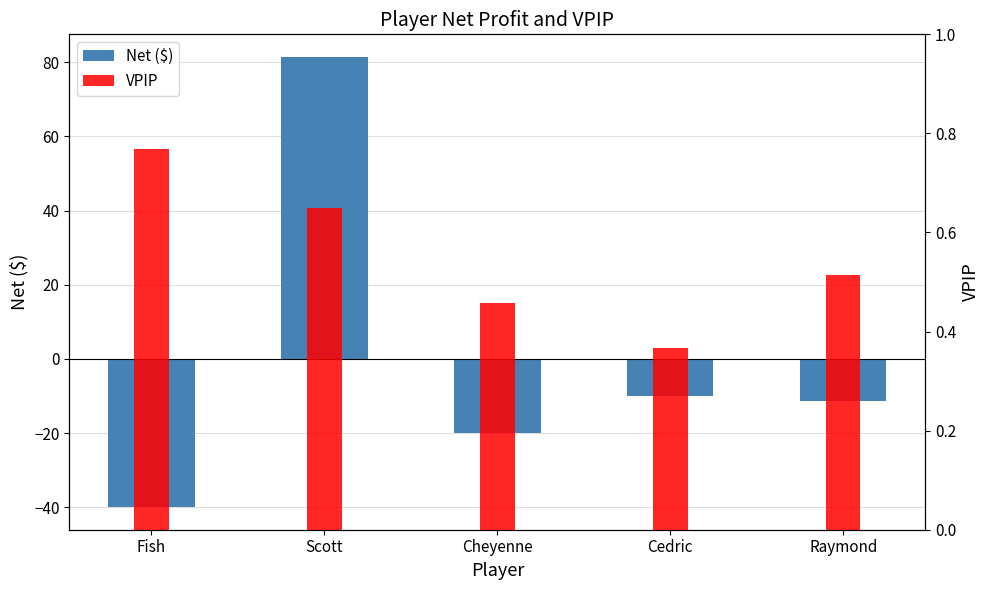

Which series changed the most between Fish and Cheyenne?

Net ($)